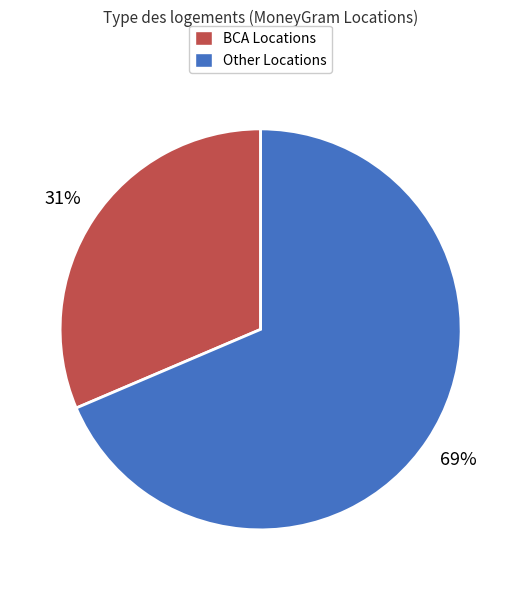

Is there any slice that represents more than half of the pie?

Yes